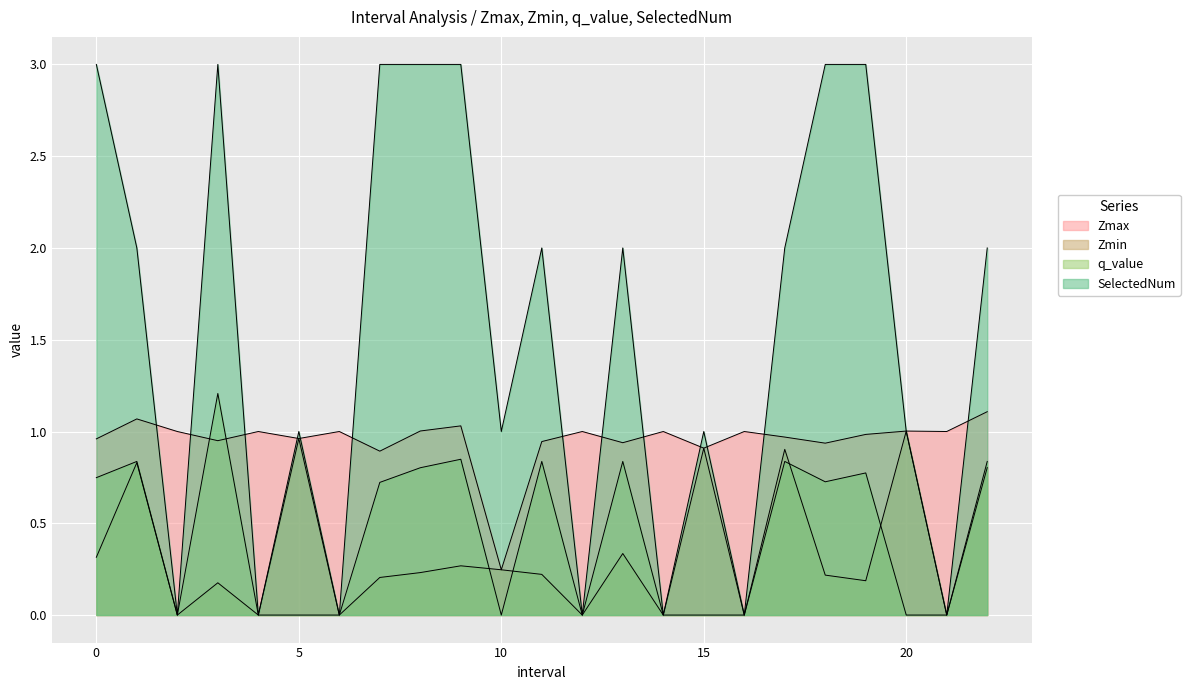

What is the difference between the maximum and minimum values in the Zmin series?

1.0